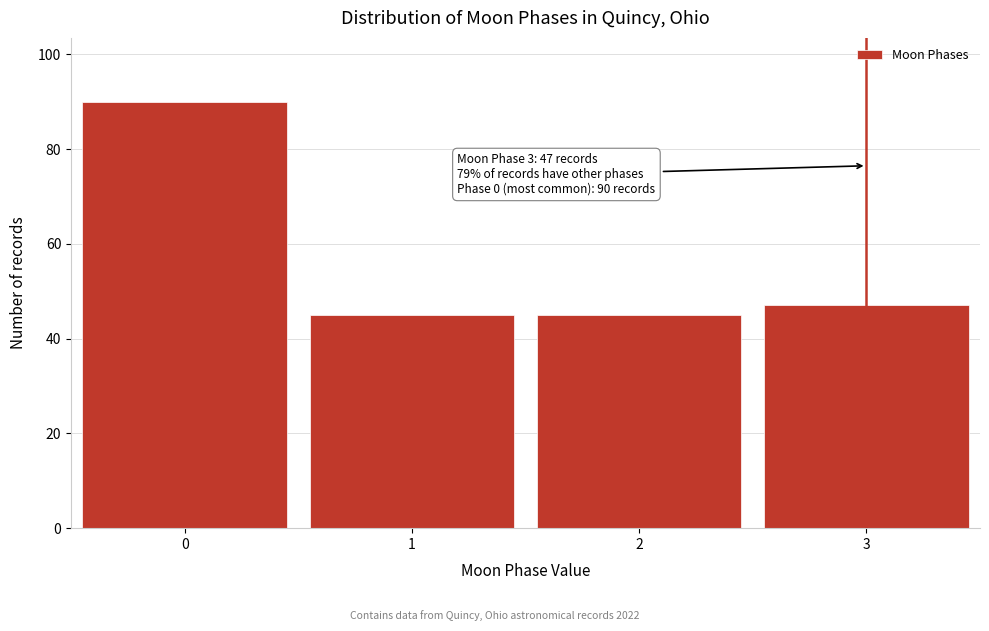

Reading left to right, what are all the values shown in this chart?

90	45	45	47